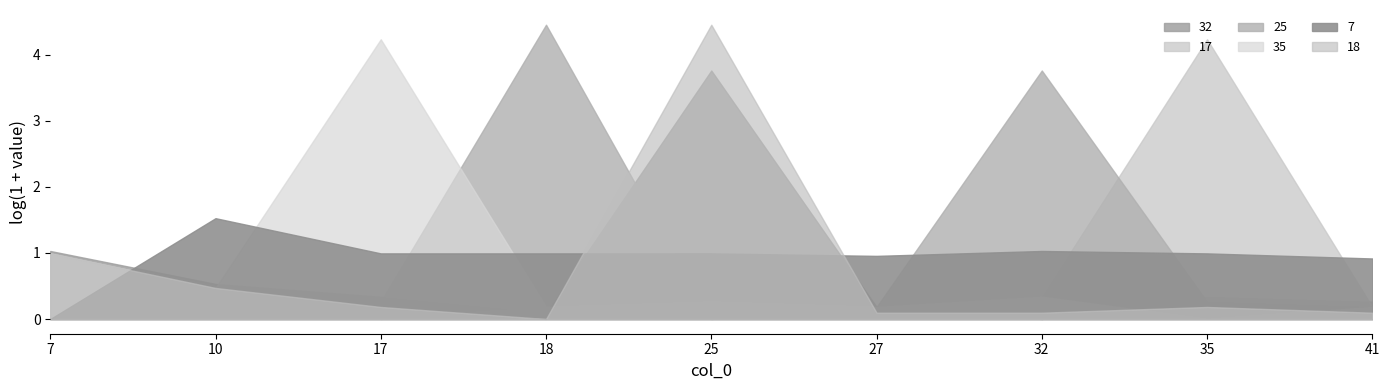

What is the value of the 25 point at the 7th from the left?

42.0